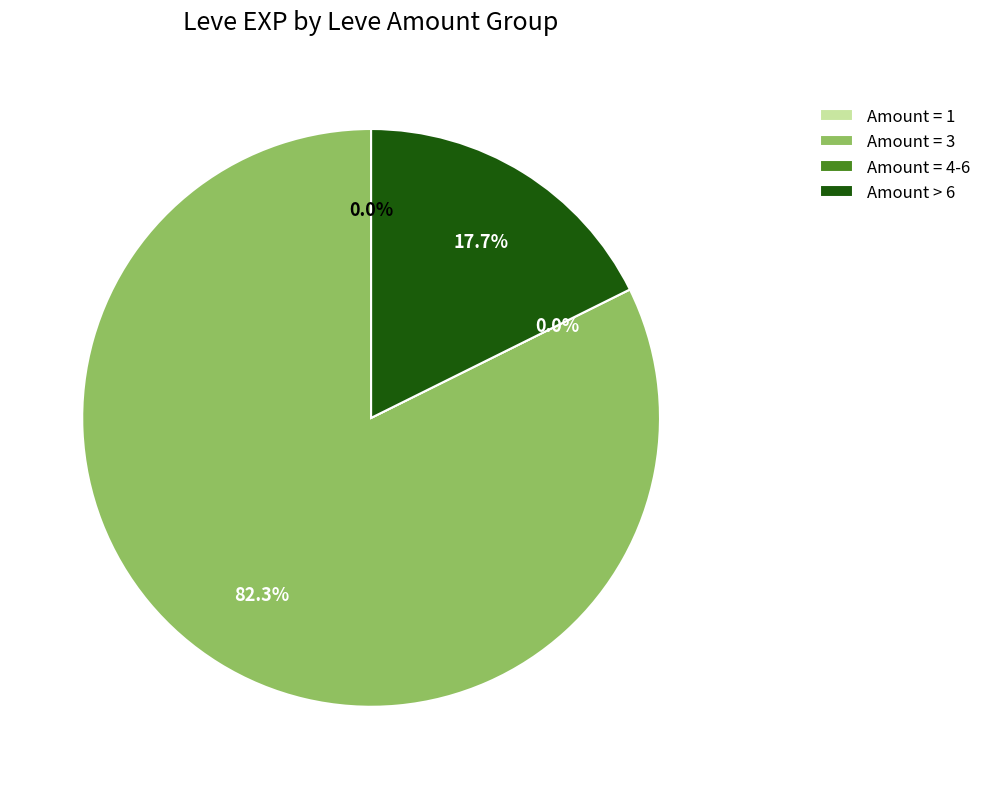

How many slices are in this pie chart?

4